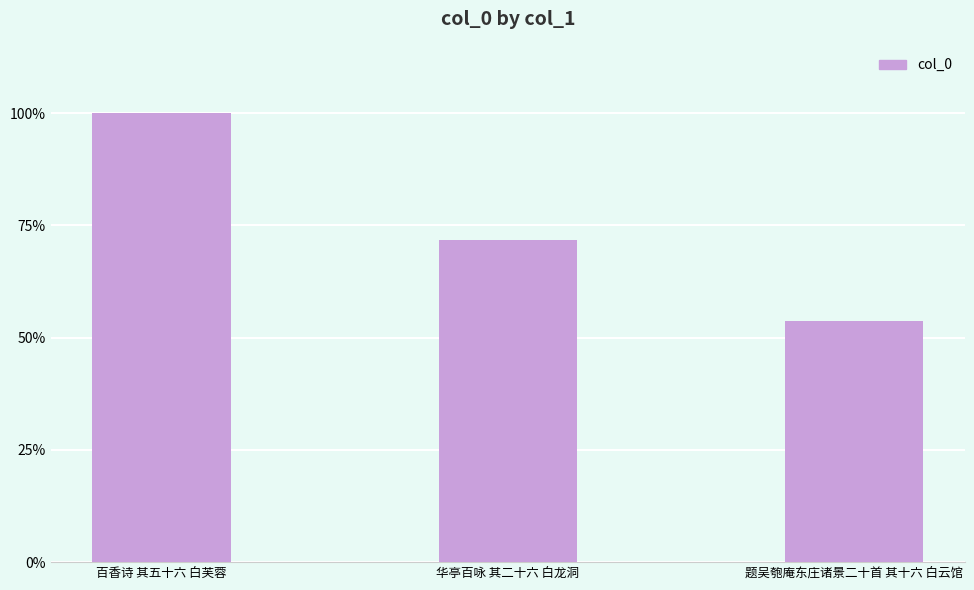

Does the chart contain any negative values?

No